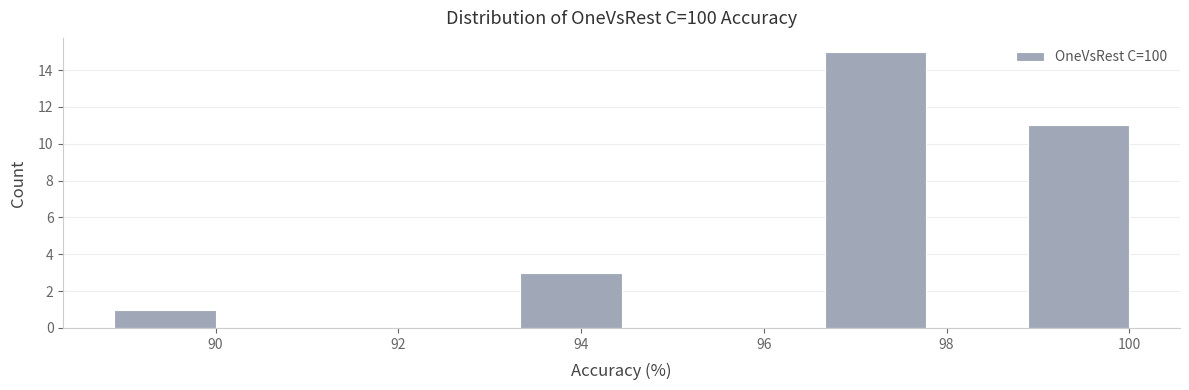

What is the height of the bar covering 98.8 to 100.0 on the x-axis? Neither the bar edges nor the heights are printed on the chart, so give them approximately, as read against the axes.

11